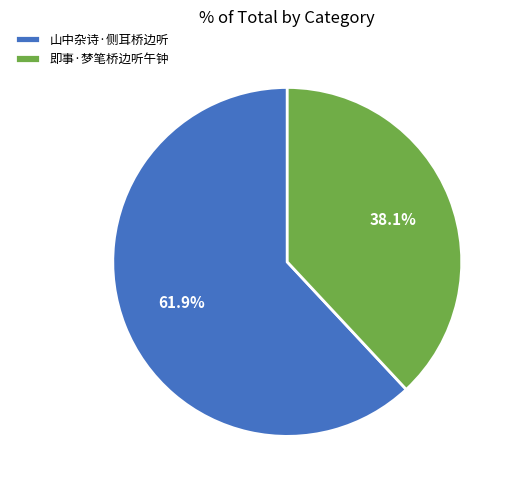

Which slice is the smallest?

即事·梦笔桥边听午钟